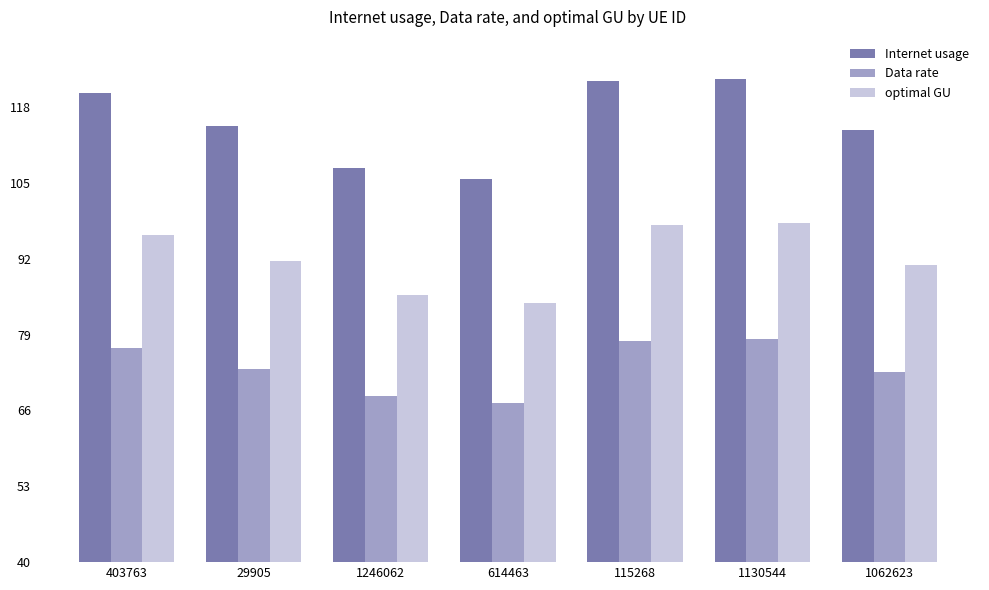

Between 614463 and 1062623, which series saw the biggest shift?

Internet usage